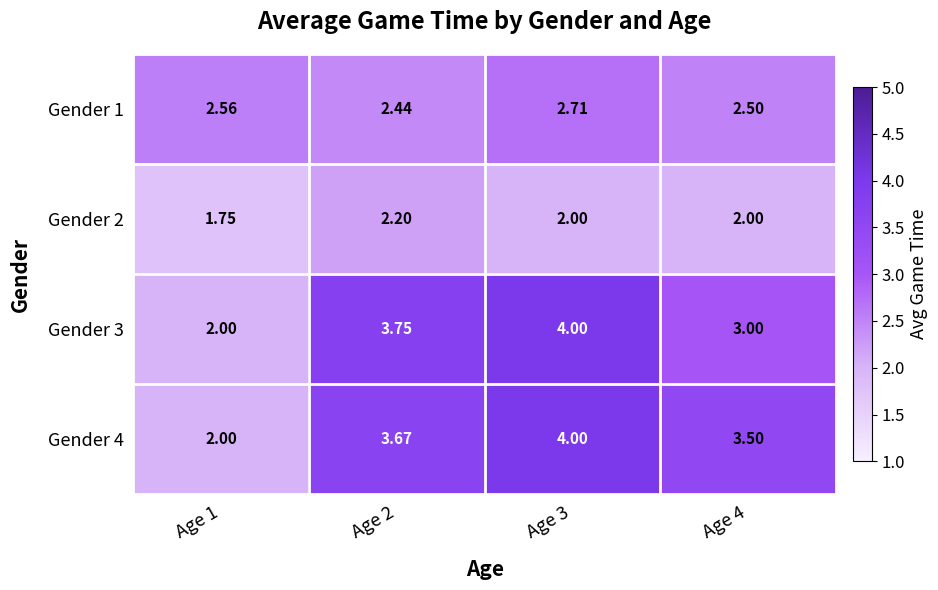

Is the value of Gender 2 at Age 4 greater than the value of Gender 1 at Age 2?

No